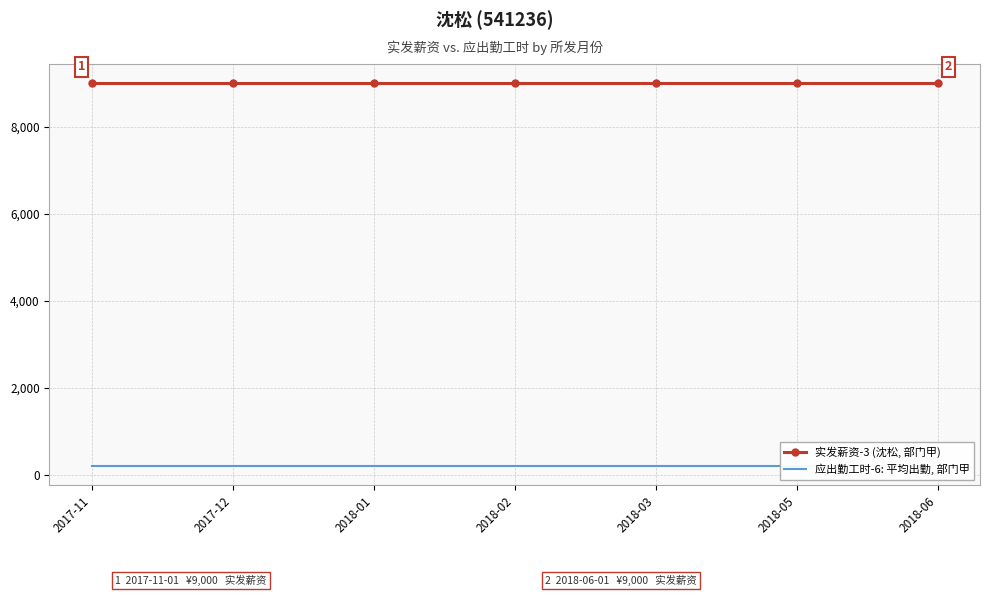

At which label is 应出勤工时-6: 平均出勤, 部门甲 closest to 200?

2017-11